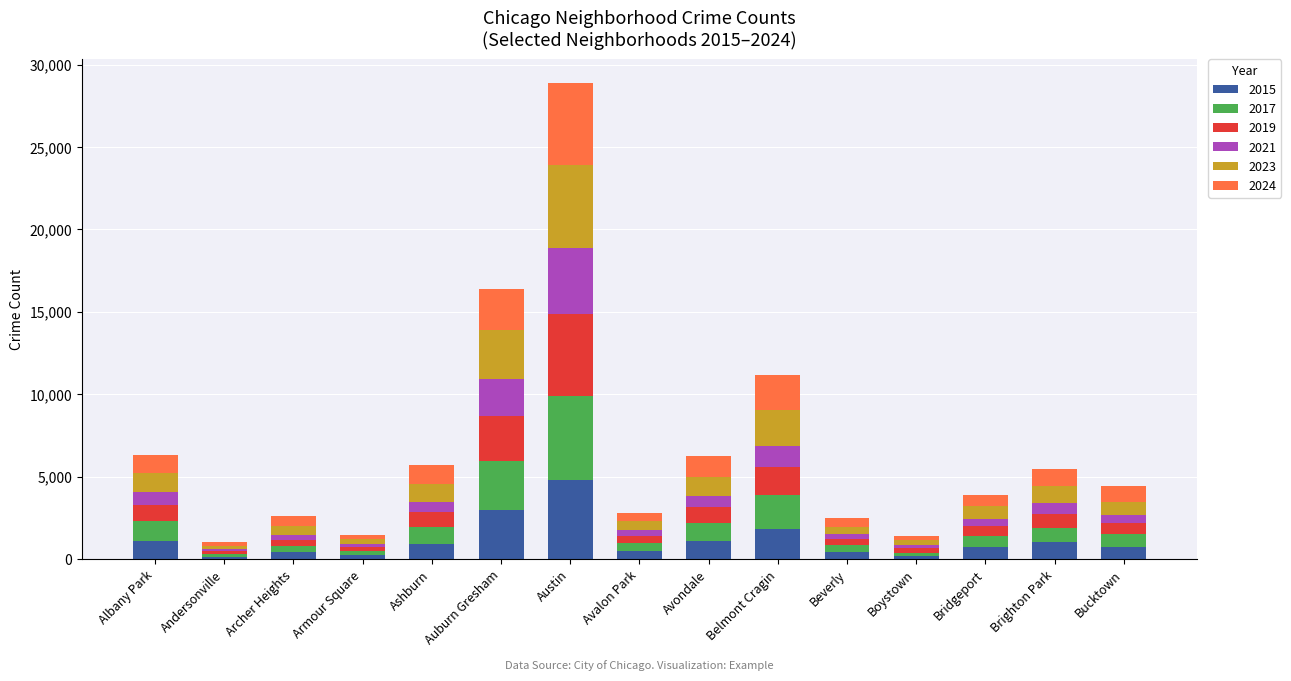

How many bars are there in total?

15